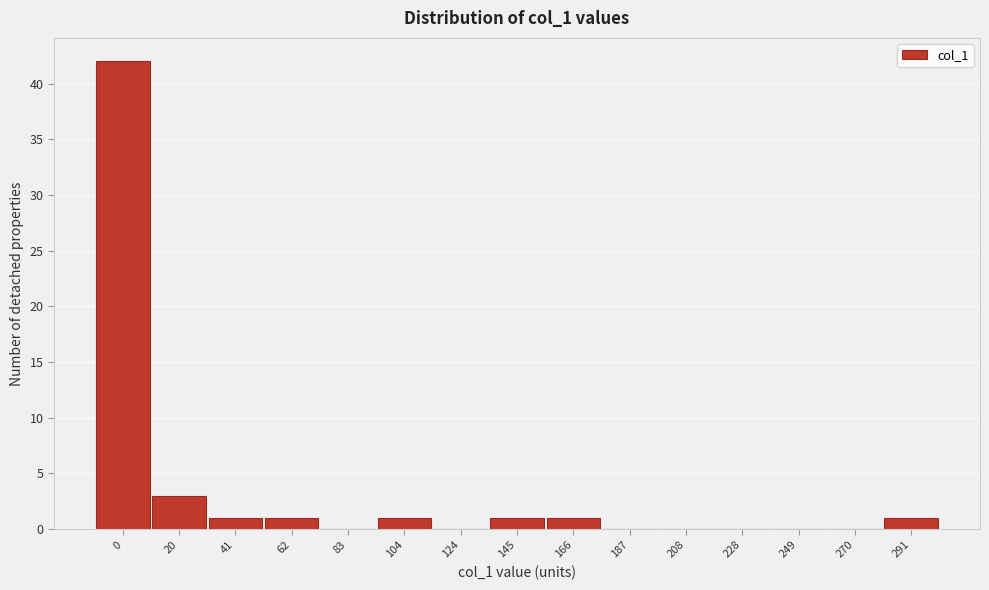

Reading left to right, list all the values displayed in this chart.

0=42	20=3	41=1	62=1	83=0	104=1	124=0	145=1	166=1	187=0	208=0	228=0	249=0	270=0	291=1